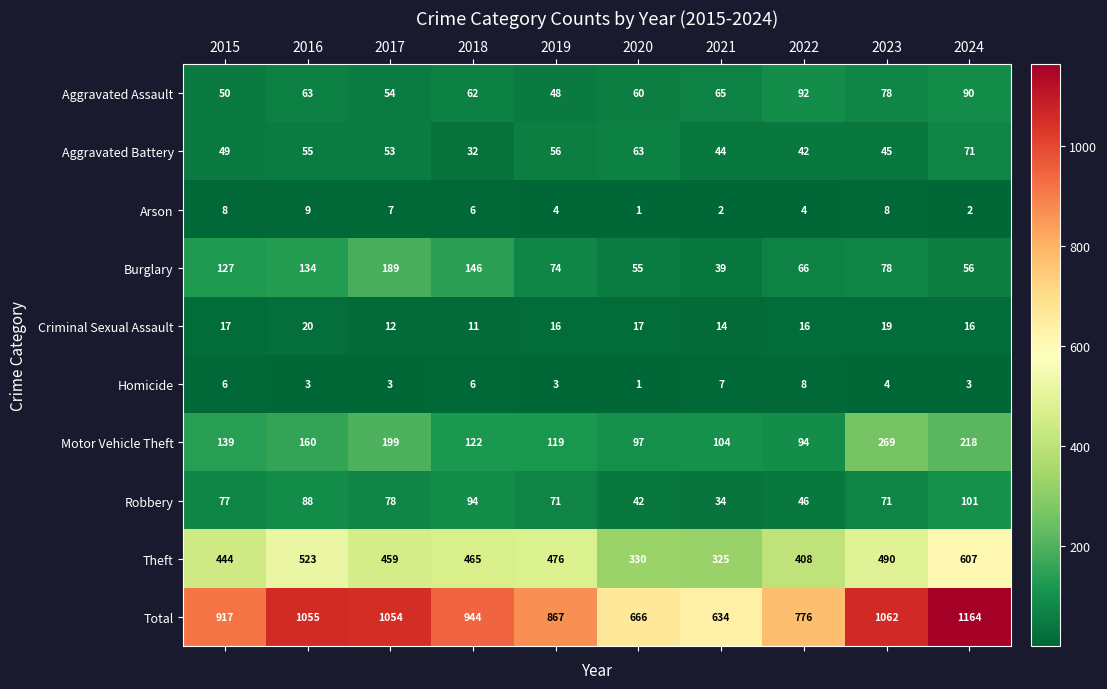

What is the highest value of the Aggravated Assault series?

92